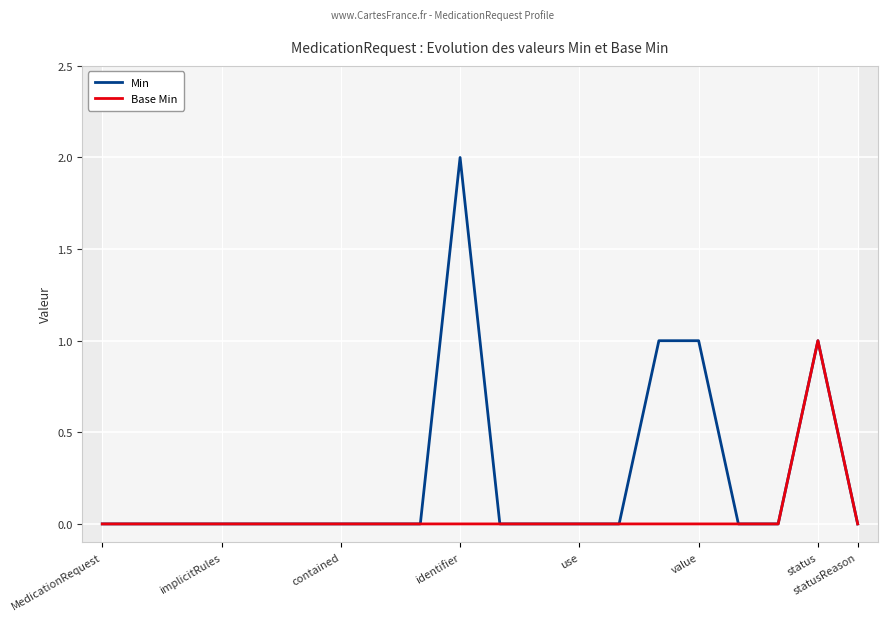

True or false: Base Min and Min intersect in this chart.

False